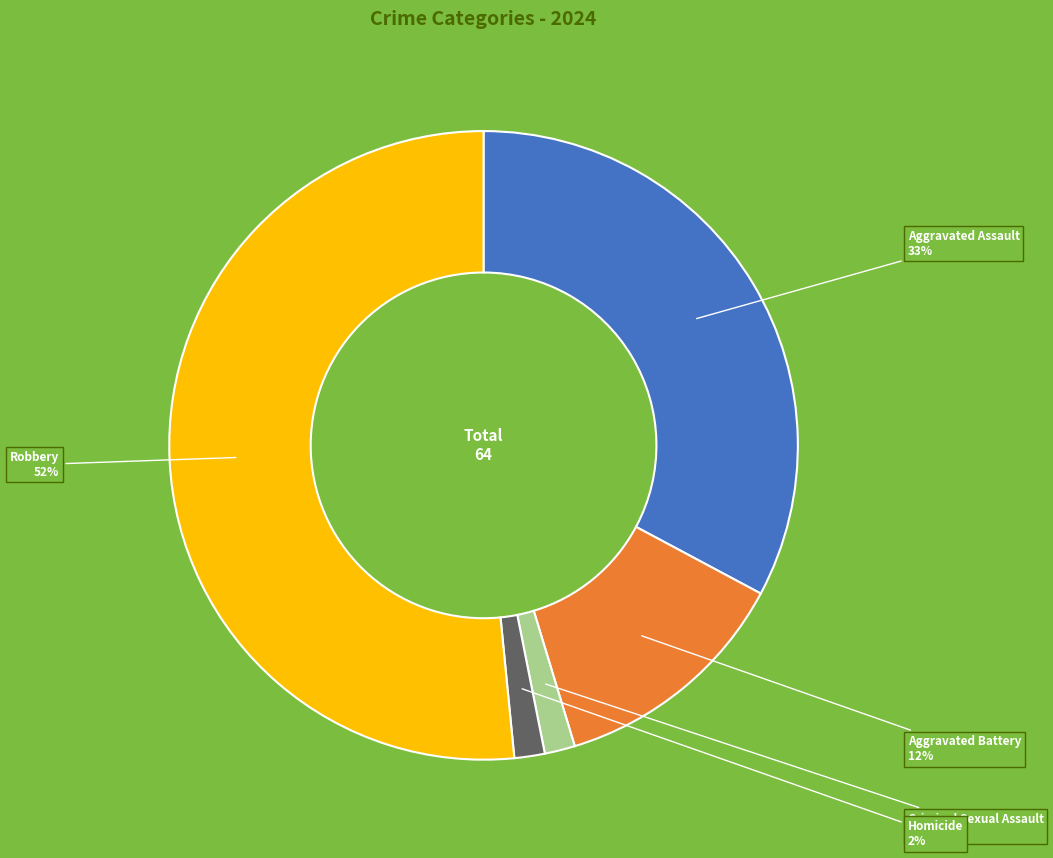

Does Robbery account for over 50% of the chart?

Yes